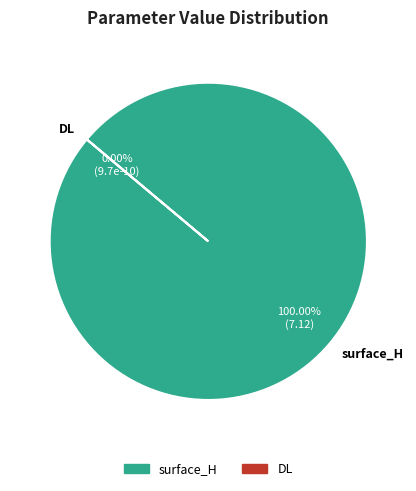

To the nearest percent, what is the difference between the surface_H and DL slice percentages?

100%